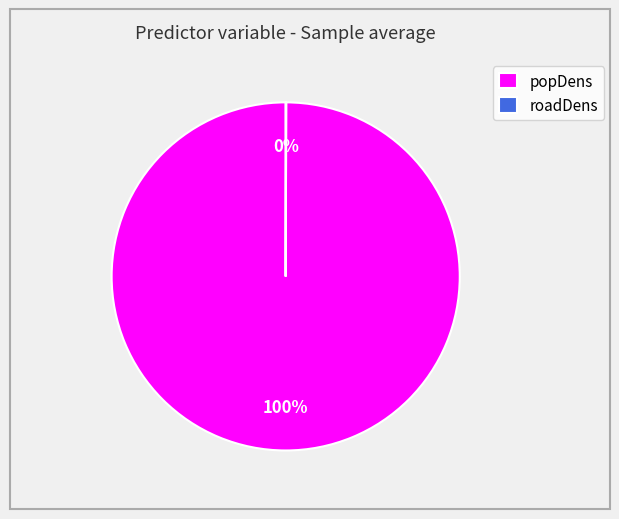

Which category accounts for the majority?

popDens